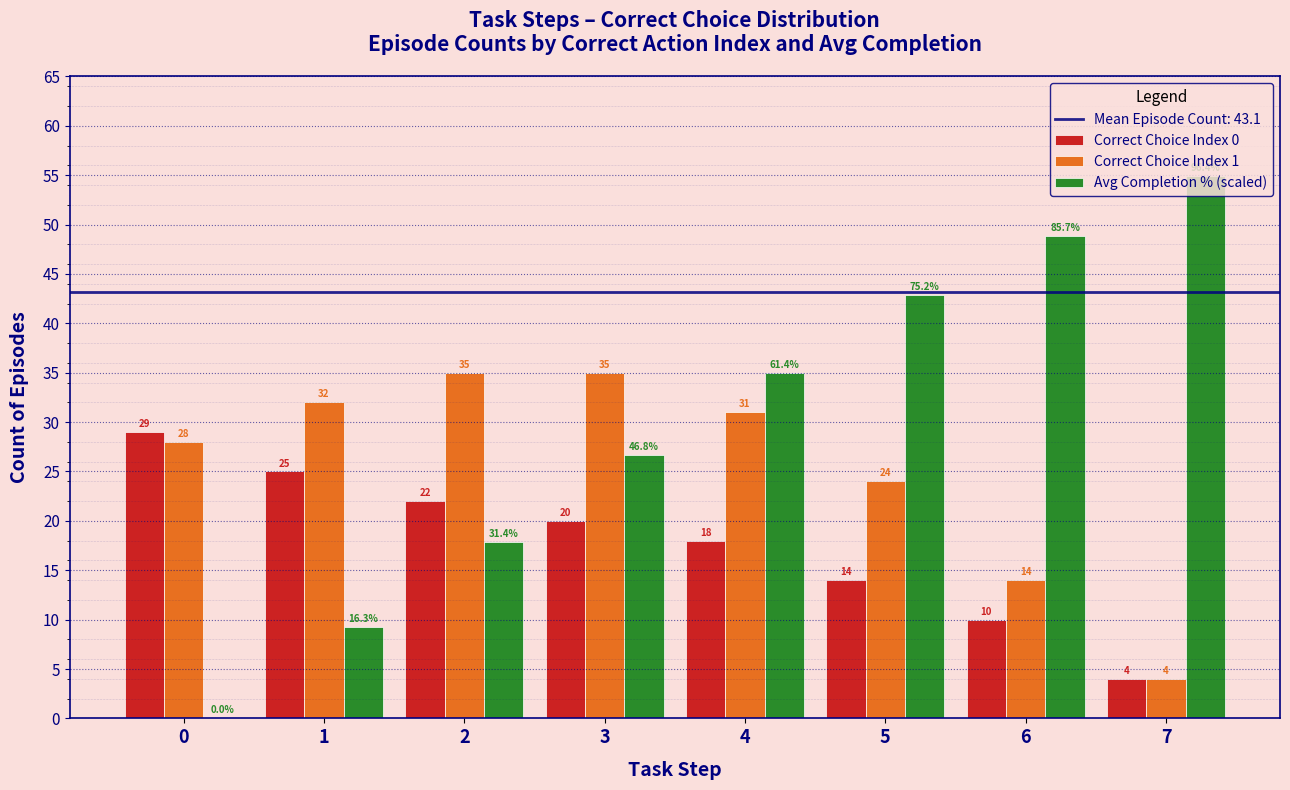

Which label corresponds to the largest value in the chart?

7